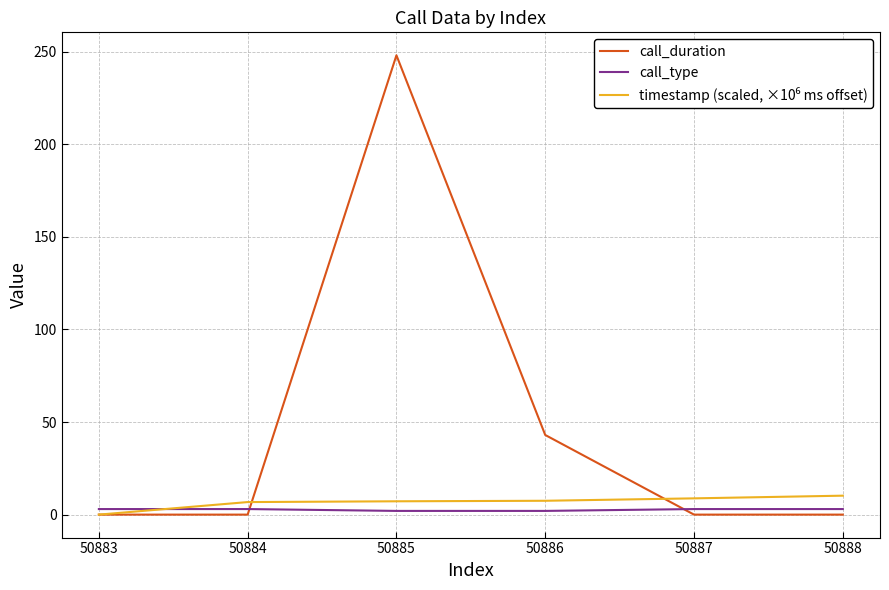

Which series has the largest range (max minus min)?

call_duration